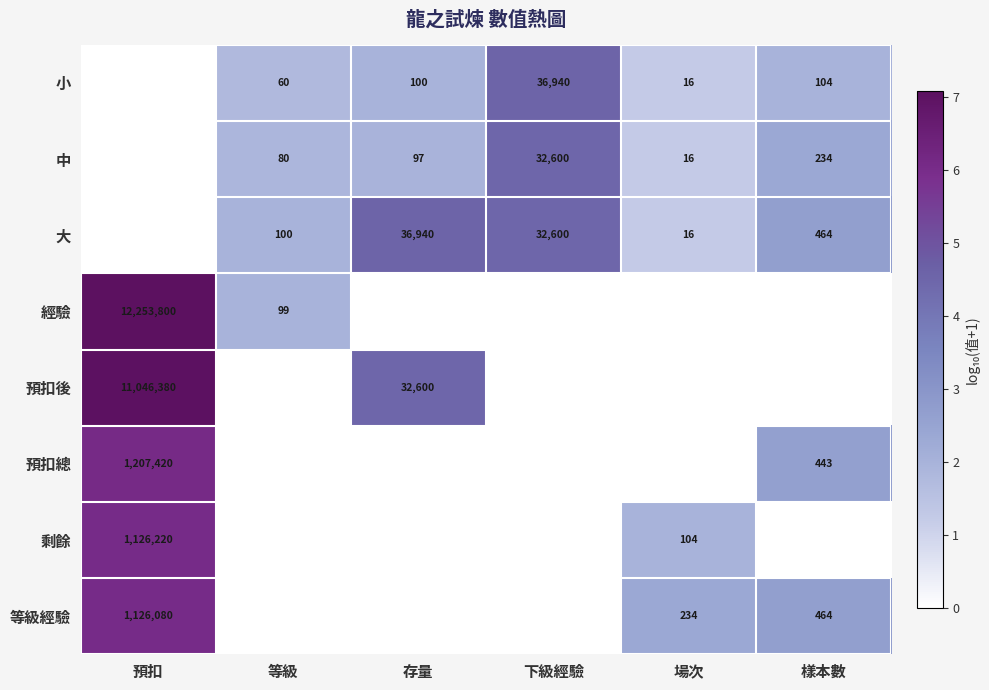

Is the value of 小 at 樣本數 greater than the value of 剩餘 at 預扣?

No